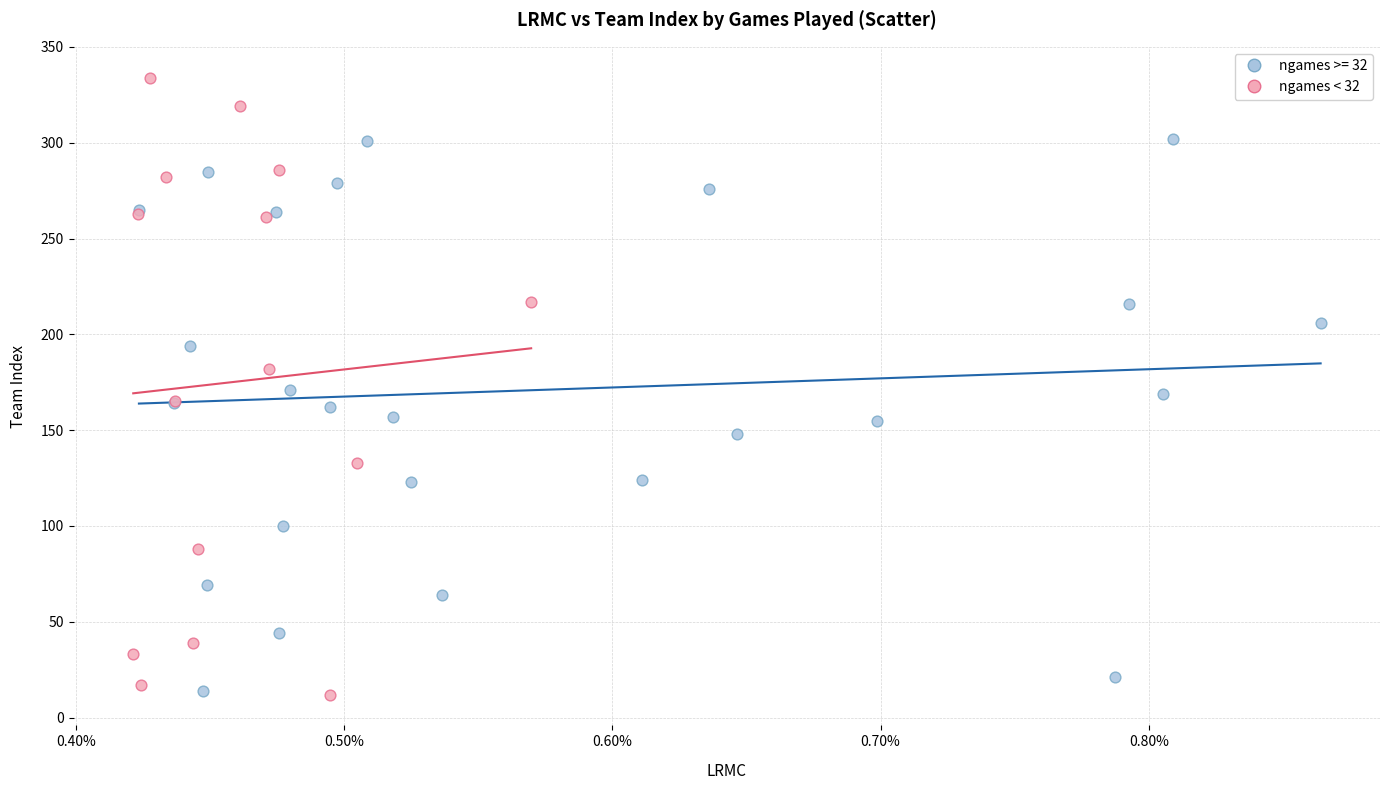

Which series has the widest spread of Y values?

ngames < 32